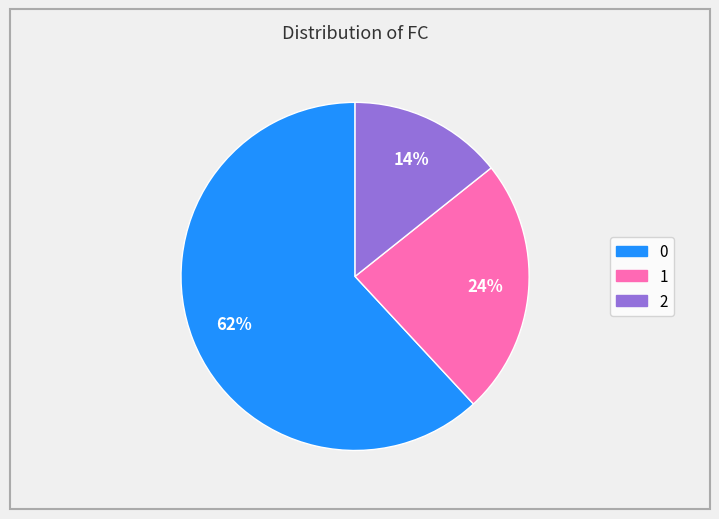

Is it true that 1 is 32% of the pie?

False